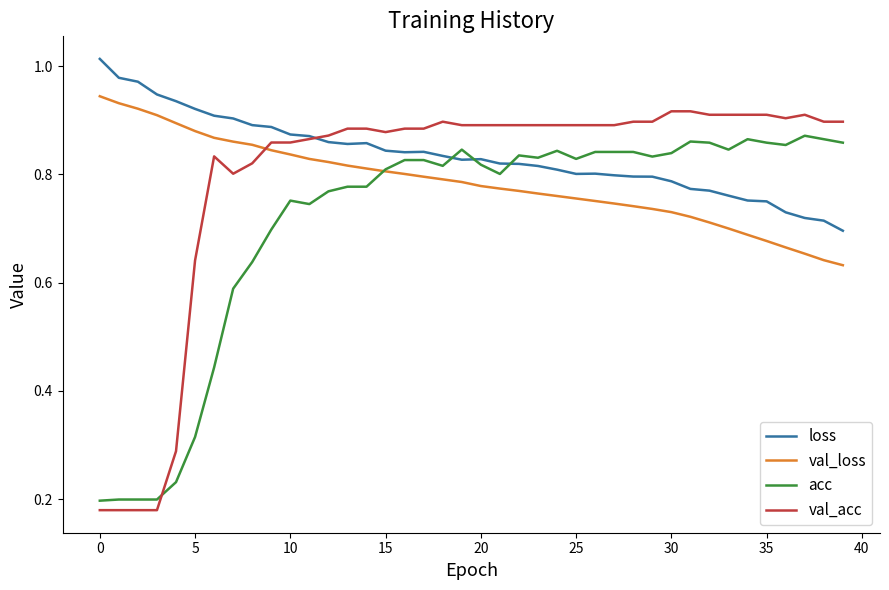

After their last crossing, which series has the higher values: val_loss or val_acc?

val_acc